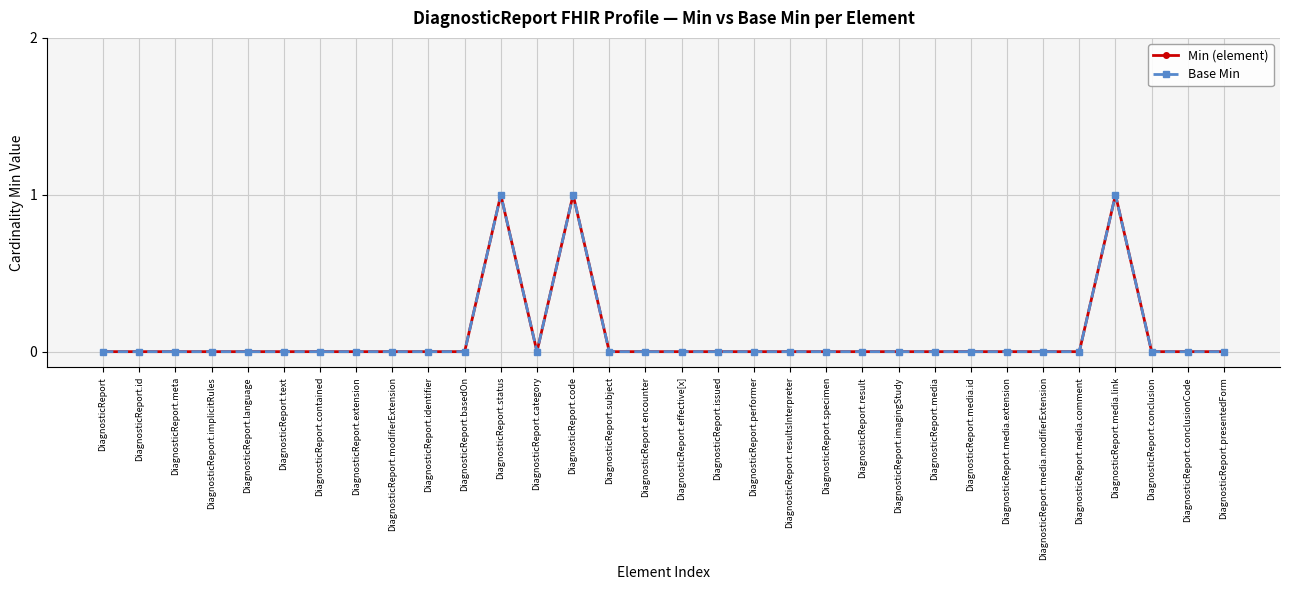

Does the chart have visible grid lines?

Yes